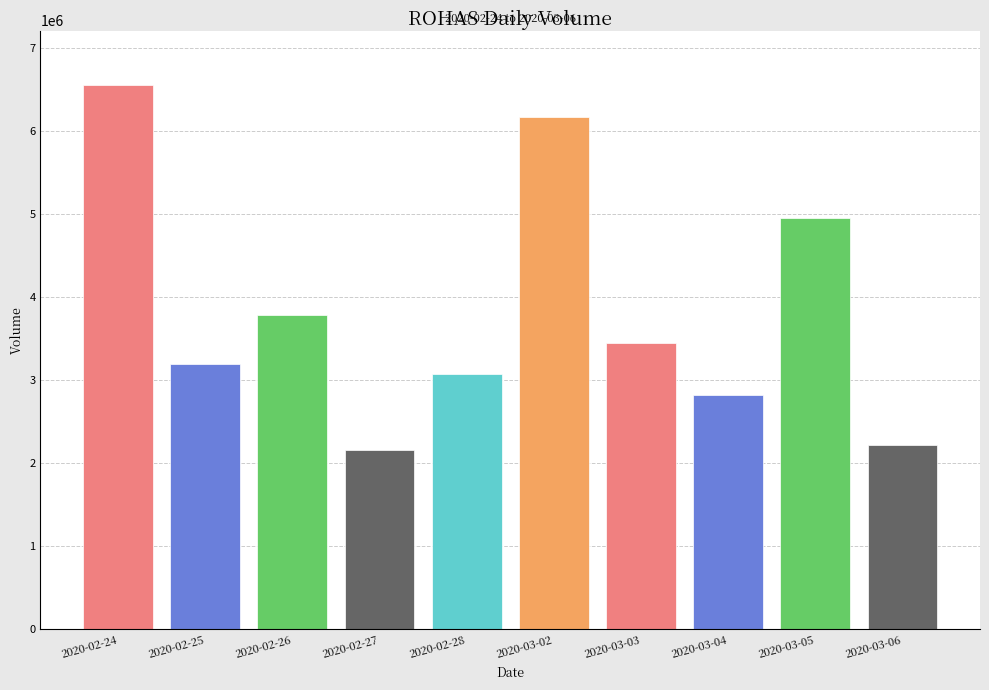

Does the chart contain any negative values?

No